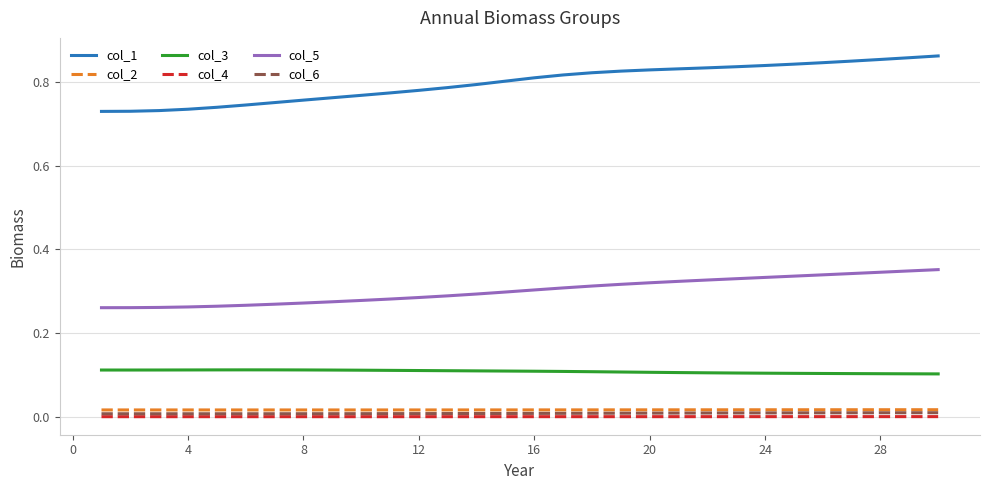

What are all the series names shown in the legend?

col_1, col_2, col_3, col_4, col_5, col_6